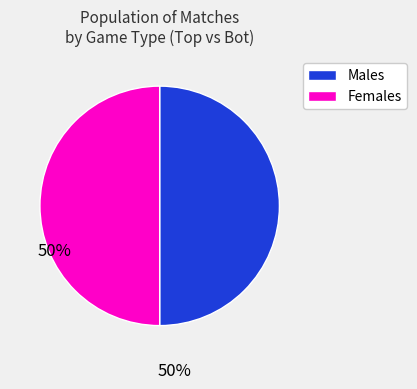

Approximately how many times larger is the value at Males compared to Females?

1.0